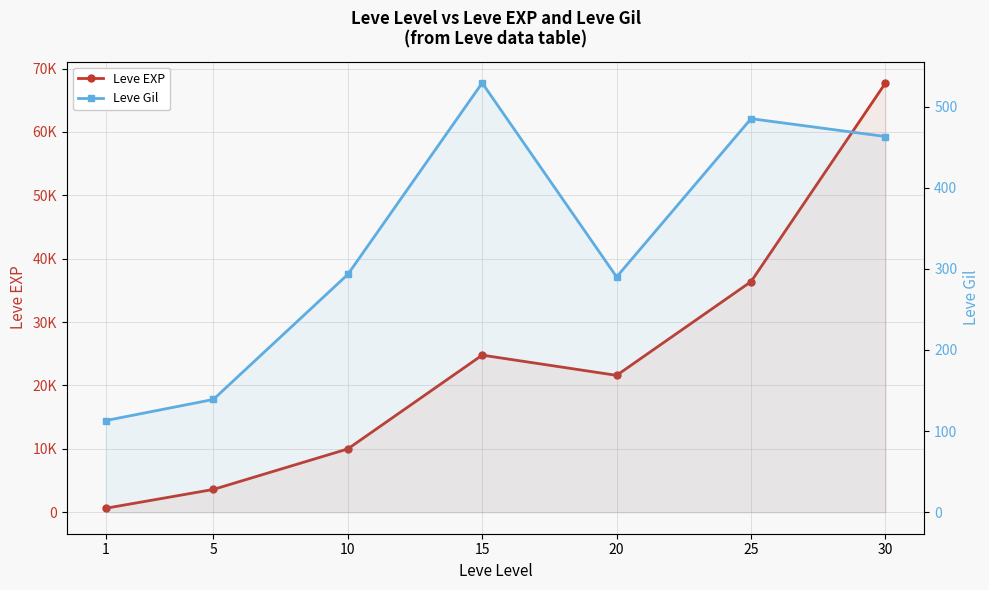

At how many categories does at least one series exceed 51317?

1